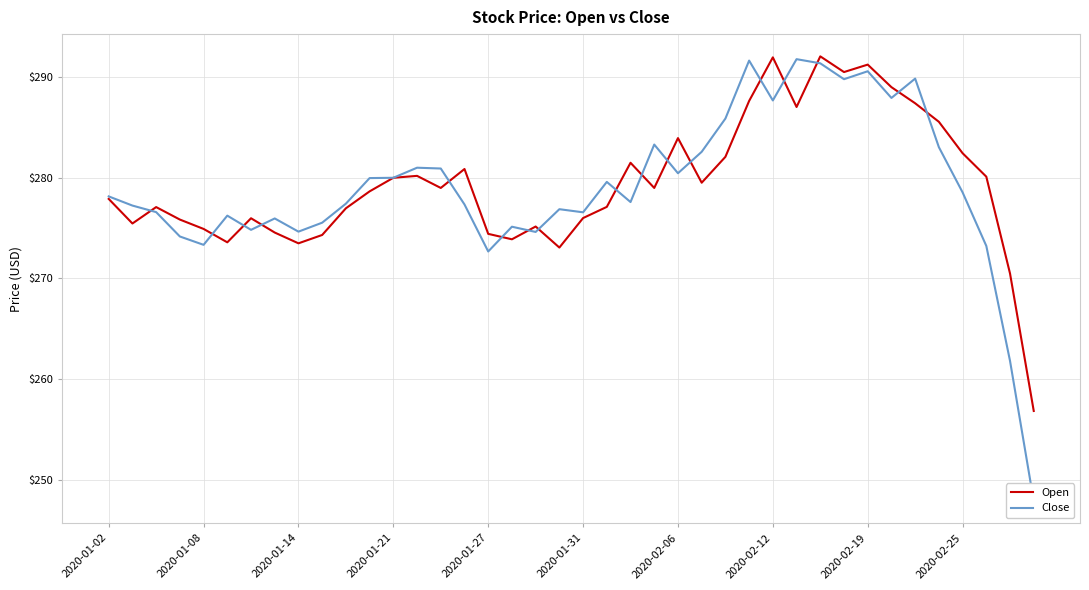

What is the minimum value for Open?

256.8